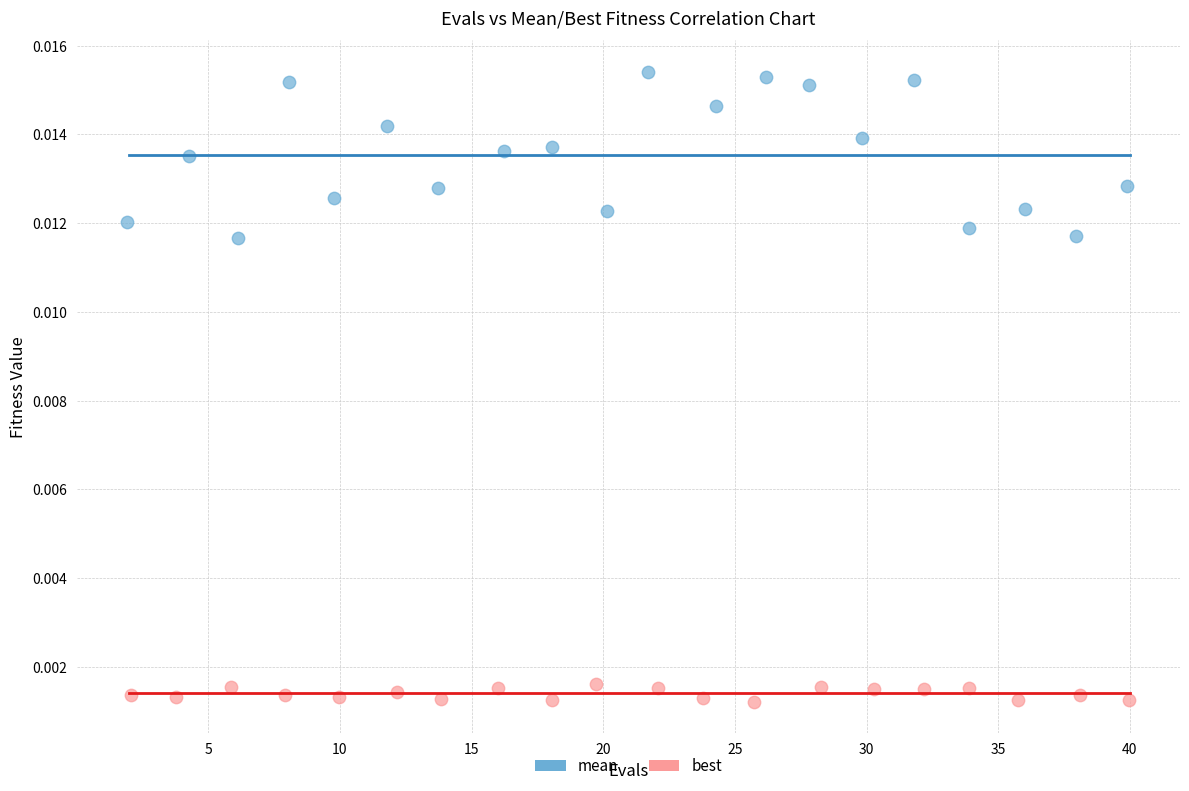

Which series reaches the minimum Y coordinate?

best